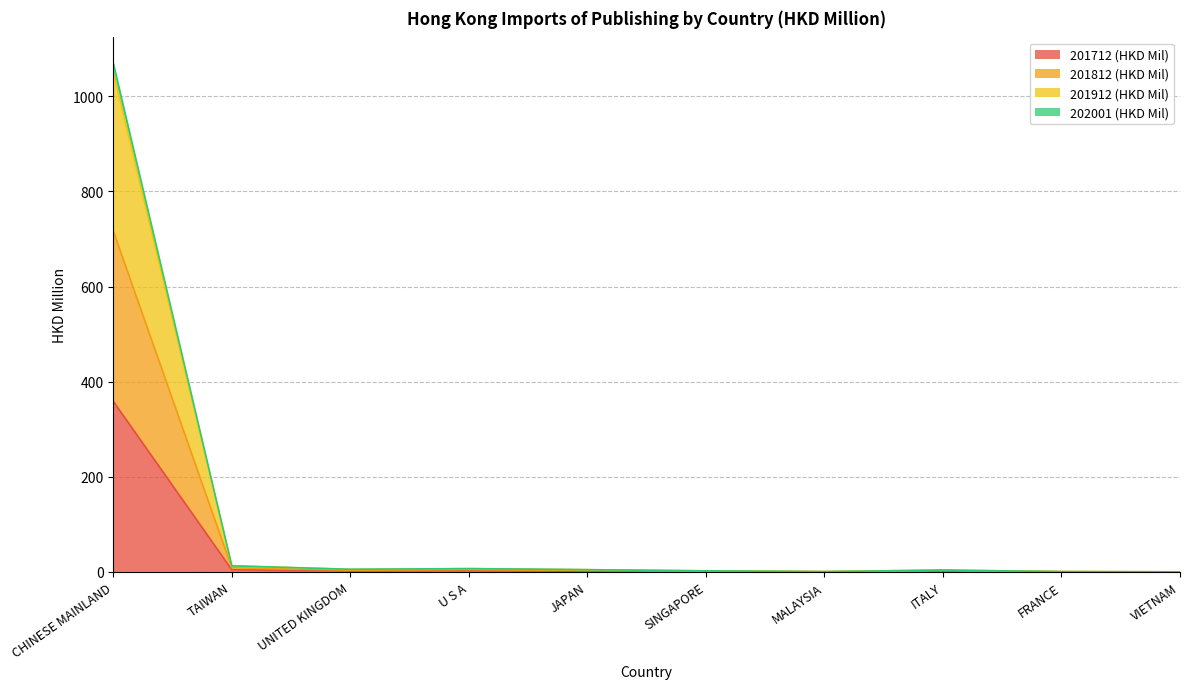

How many data points does each series have?

10